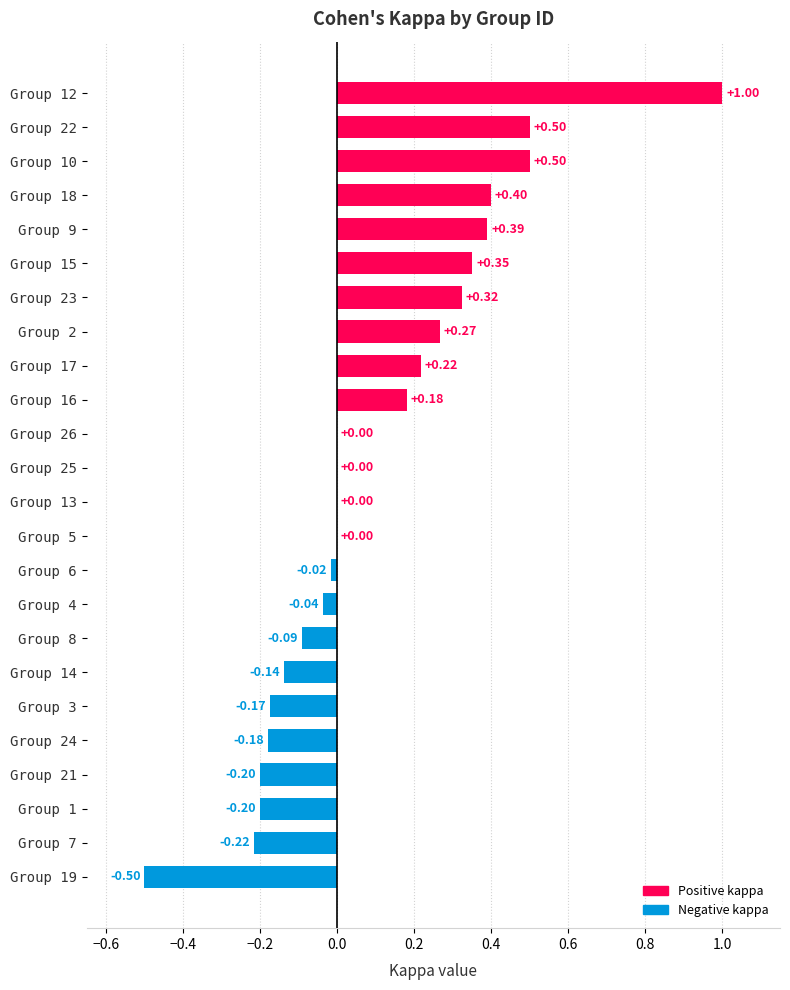

What is the change in value from Group 19 to Group 5?

+0.5